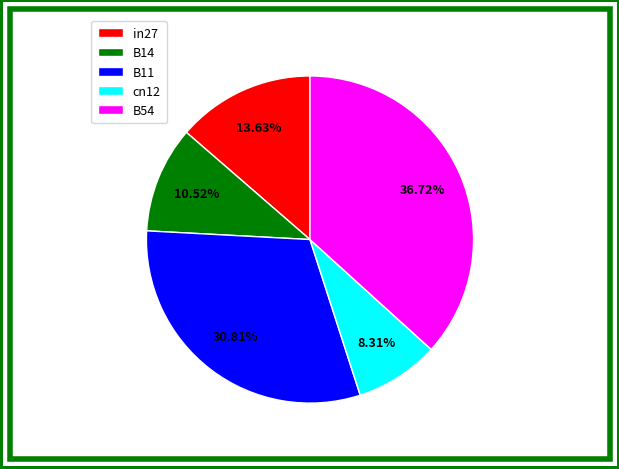

Between in27 and B54, which is larger?

B54